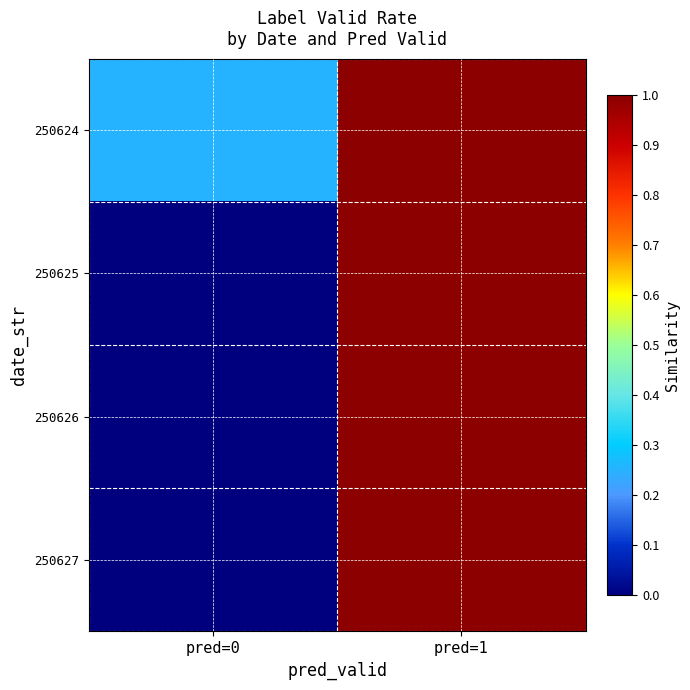

Reading right to left, extract all data points from this chart.

250624: pred=1=1.0	pred=0=0.2
250625: pred=1=1.0	pred=0=0.0
250626: pred=1=1.0	pred=0=0.0
250627: pred=1=1.0	pred=0=0.0